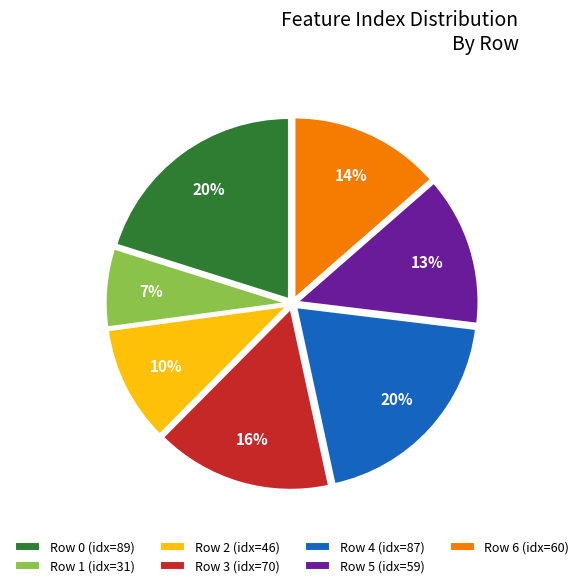

Which has a higher value, Row 3 or Row 2?

Row 3